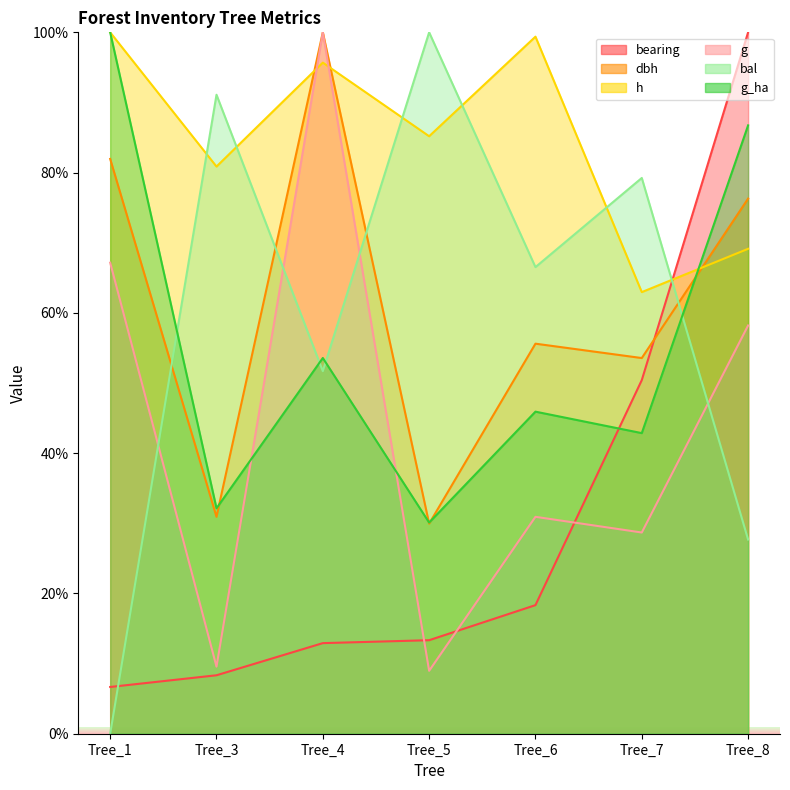

At which label does h reach its minimum?

Tree_7